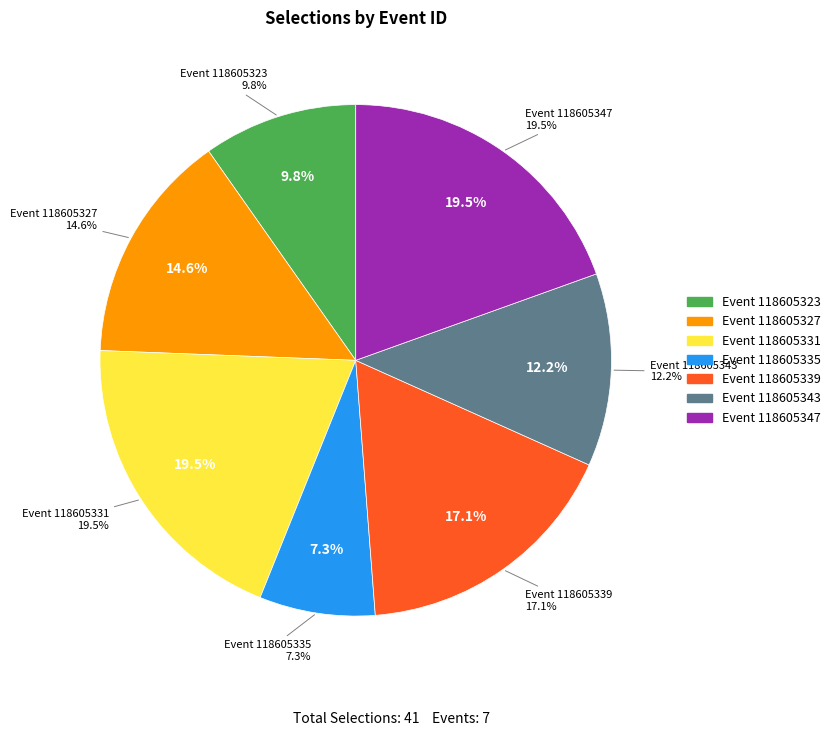

To the nearest percent, what percentage of the pie is 118605331?

20%